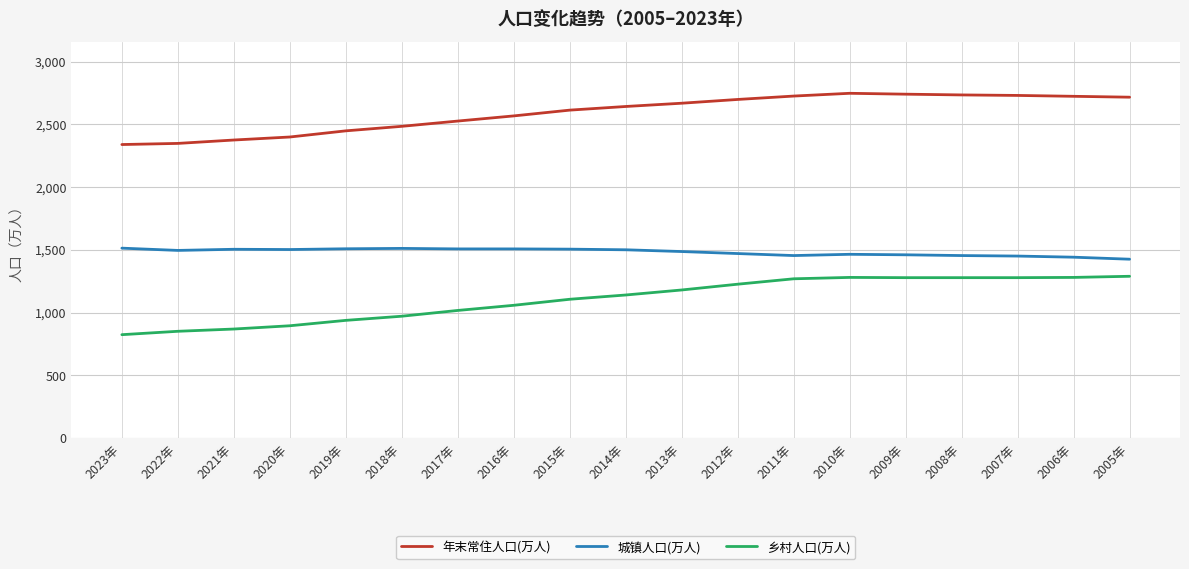

What is the sum of all 城镇人口(万人) values?

28175